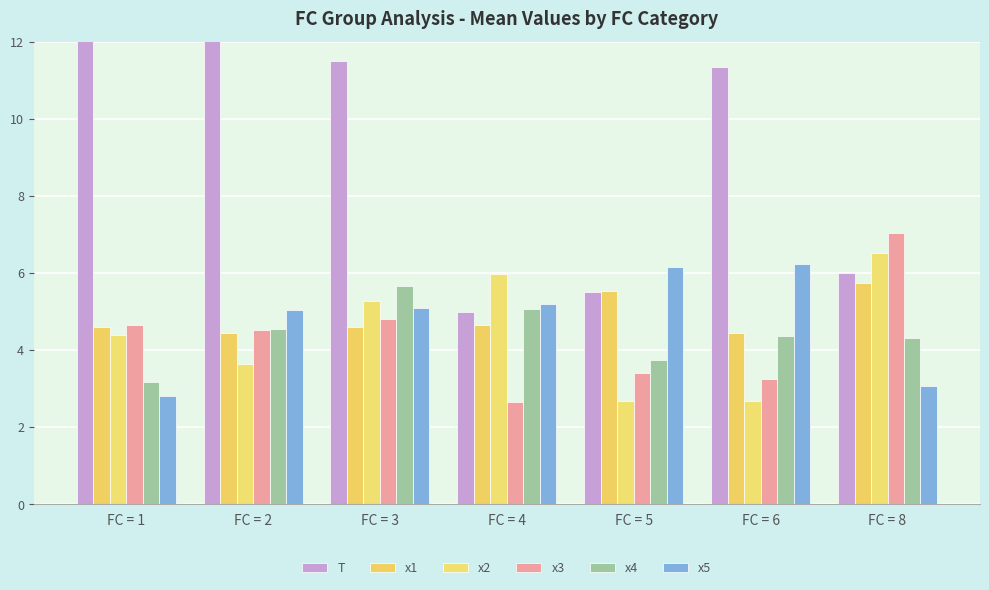

The value of x2 at FC = 6 is 2.7. True or false?

True